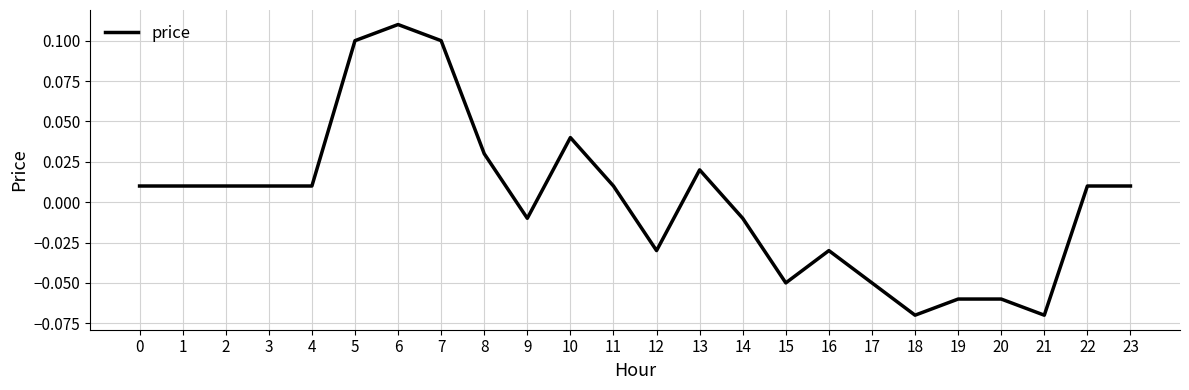

How many distinct data groups are displayed?

1